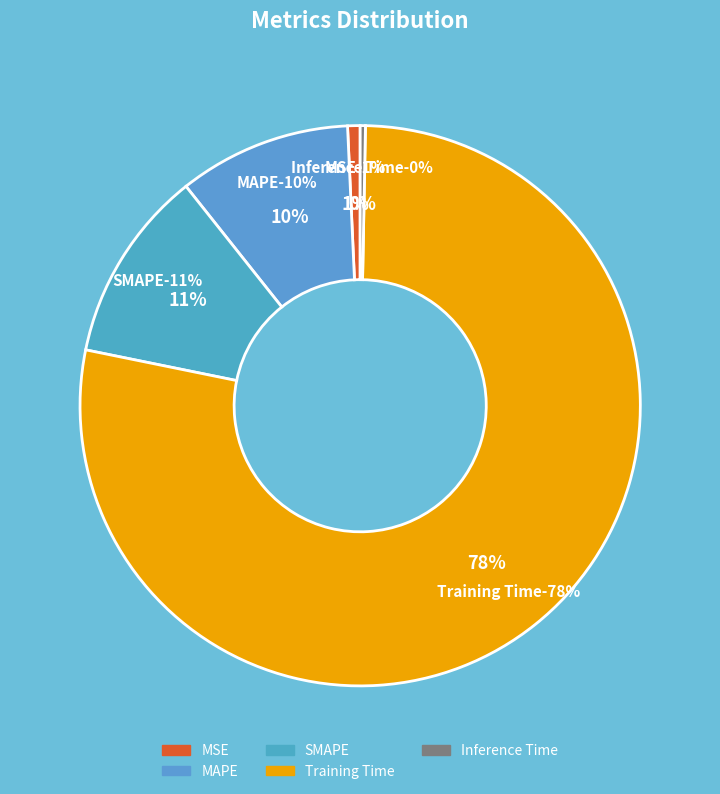

Combined, do MAPE and Training Time account for over 50%?

Yes